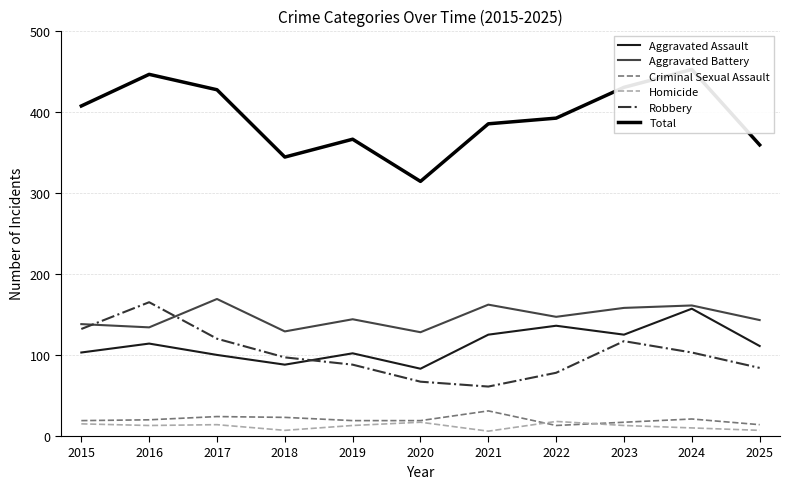

What is the value of the Robbery point at the 2nd from the left?

165